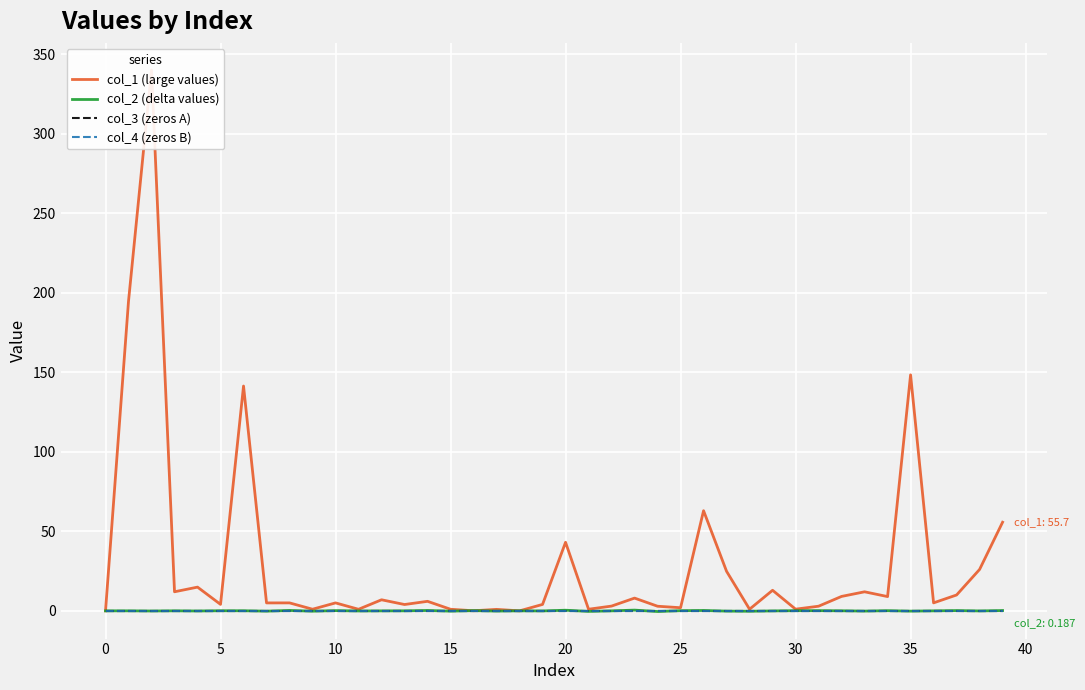

What is the label of the 13th point from the left?

12